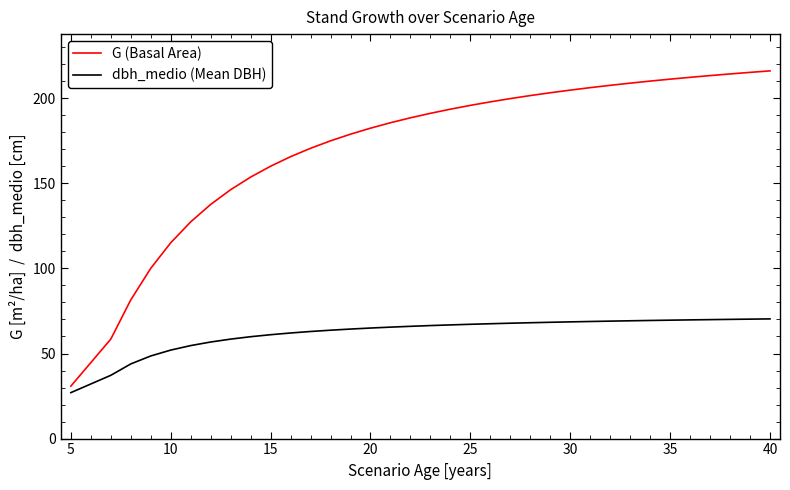

True or false: dbh_medio (Mean DBH) and G (Basal Area) intersect in this chart.

False